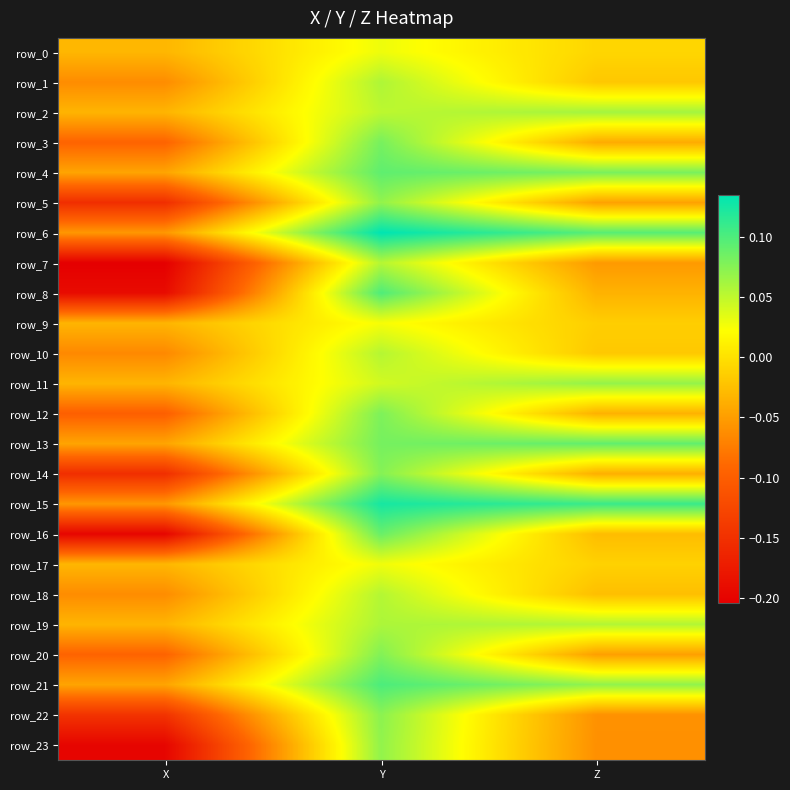

What is the minimum value shown in the chart?

-0.2